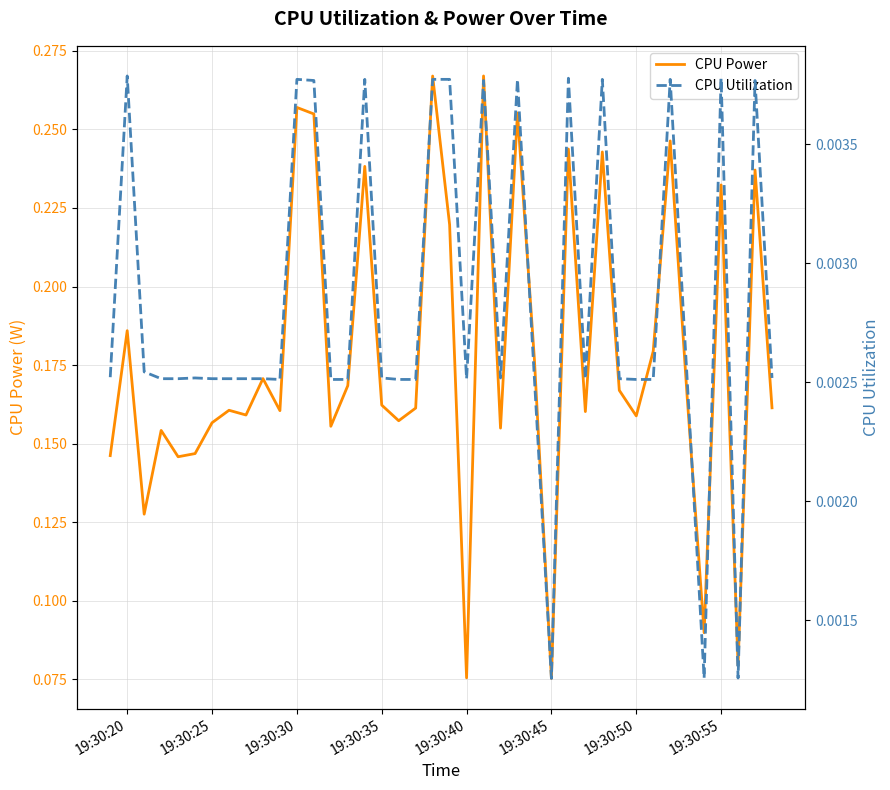

True or false: CPU Utilization and CPU Power intersect in this chart.

False